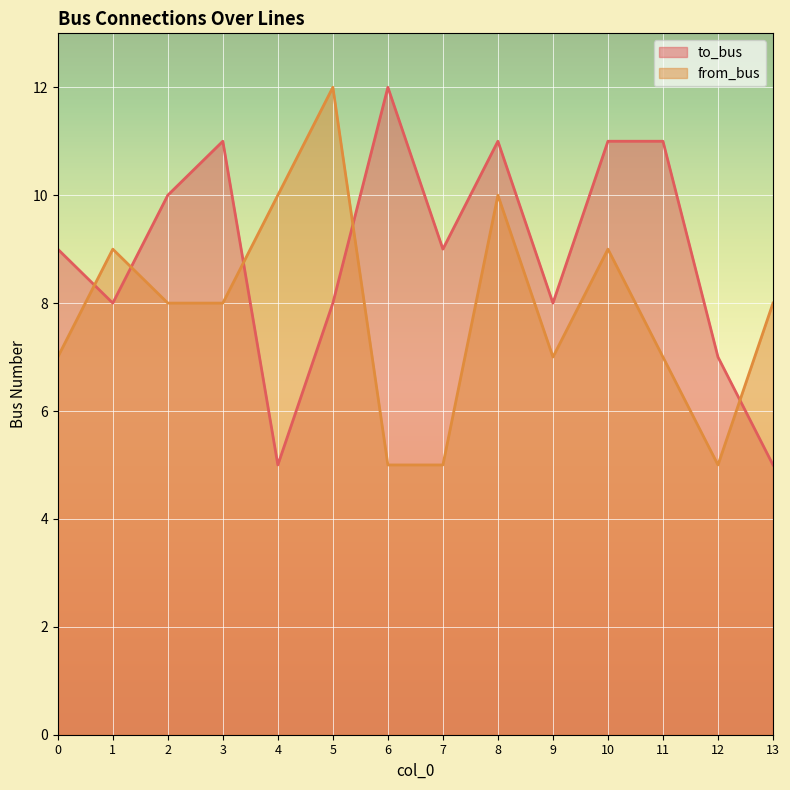

The from_bus series shows 3 at 13. True or false?

False